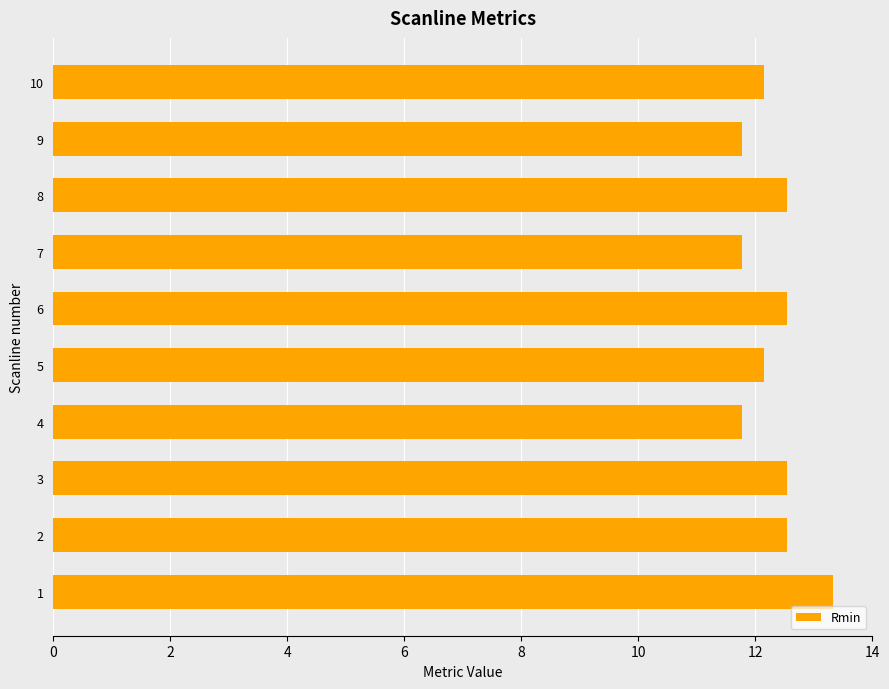

What is the change in value from 2 to 4?

-0.8